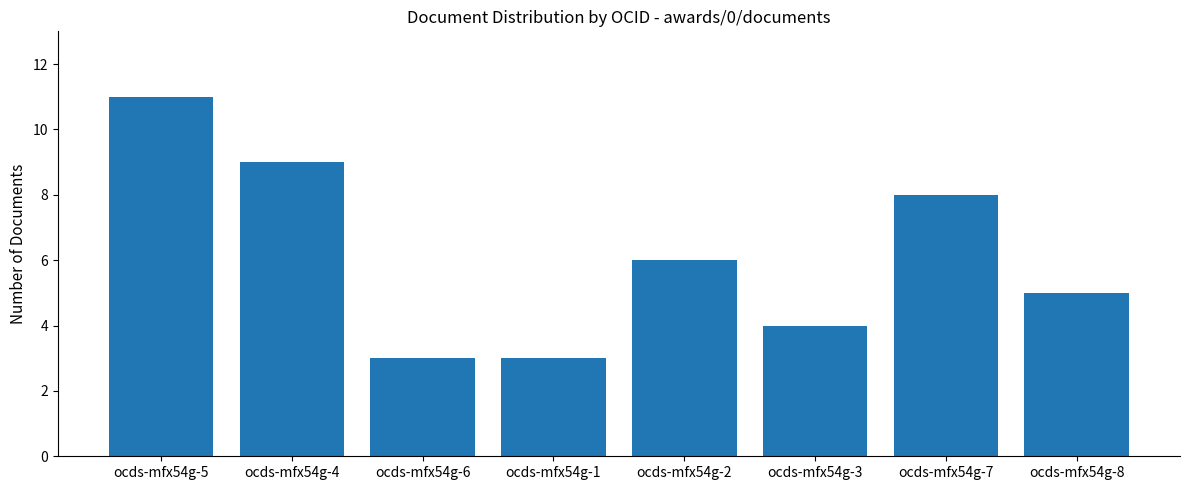

Read the value at ocds-mfx54g-7.

8